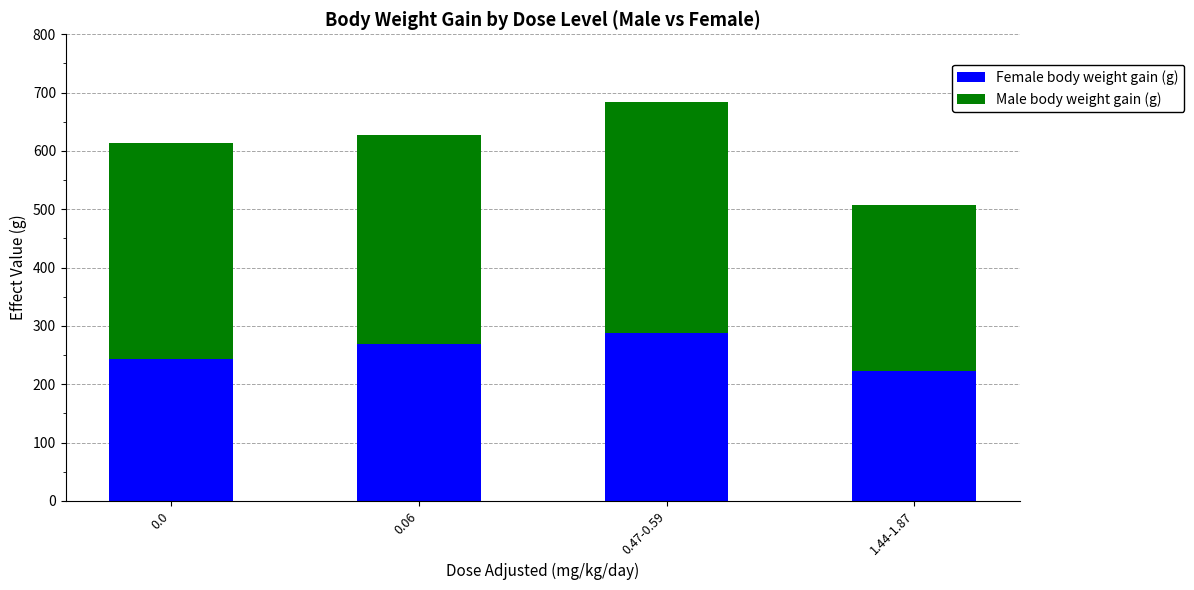

The value of Female body weight gain (g) at 0.47-0.59 is 121. True or false?

False